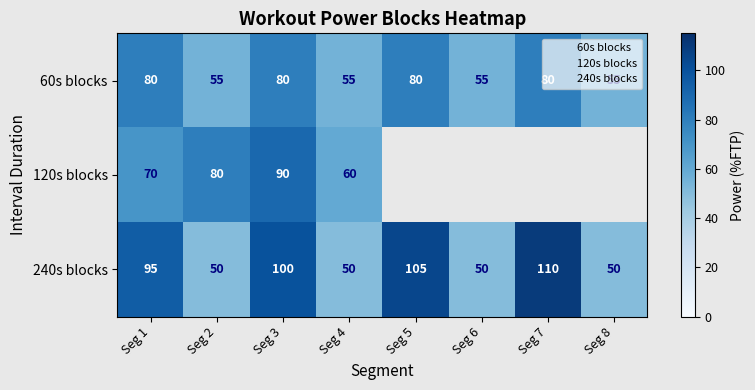

Reading left to right, transcribe all the data shown in this chart.

60: Seg 1=80	Seg 2=55	Seg 3=80	Seg 4=55	Seg 5=80	Seg 6=55	Seg 7=80	Seg 8=55
240: Seg 1=95	Seg 2=50	Seg 3=100	Seg 4=50	Seg 5=105	Seg 6=50	Seg 7=110	Seg 8=50